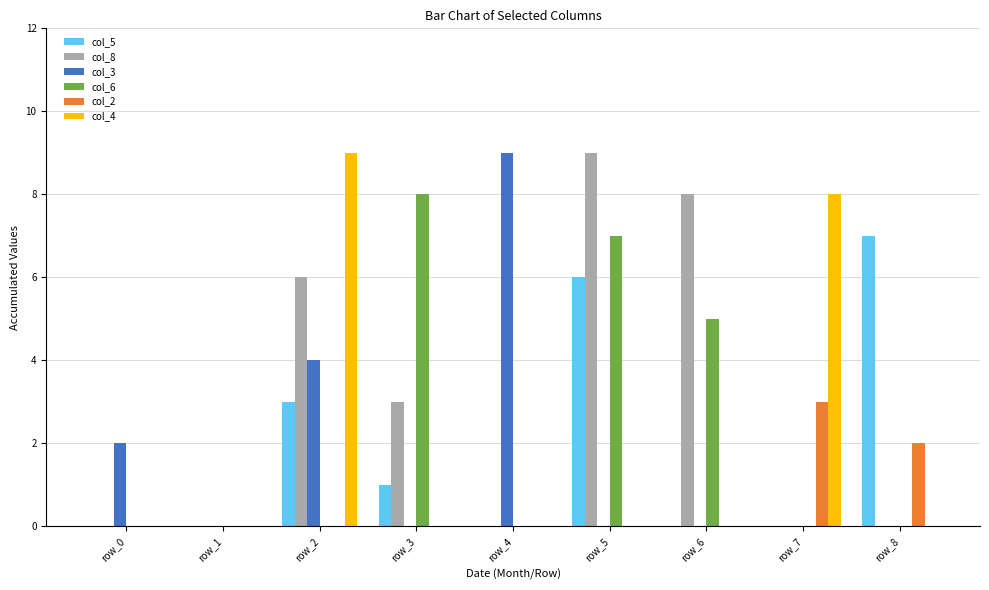

Reading left to right, extract all data points from this chart.

col_5: 0	0	3	1	0	6	0	0	7
col_8: 0	0	6	3	0	9	8	0	0
col_3: 2	0	4	0	9	0	0	0	0
col_6: 0	0	0	8	0	7	5	0	0
col_2: 0	0	0	0	0	0	0	3	2
col_4: 0	0	9	0	0	0	0	8	0